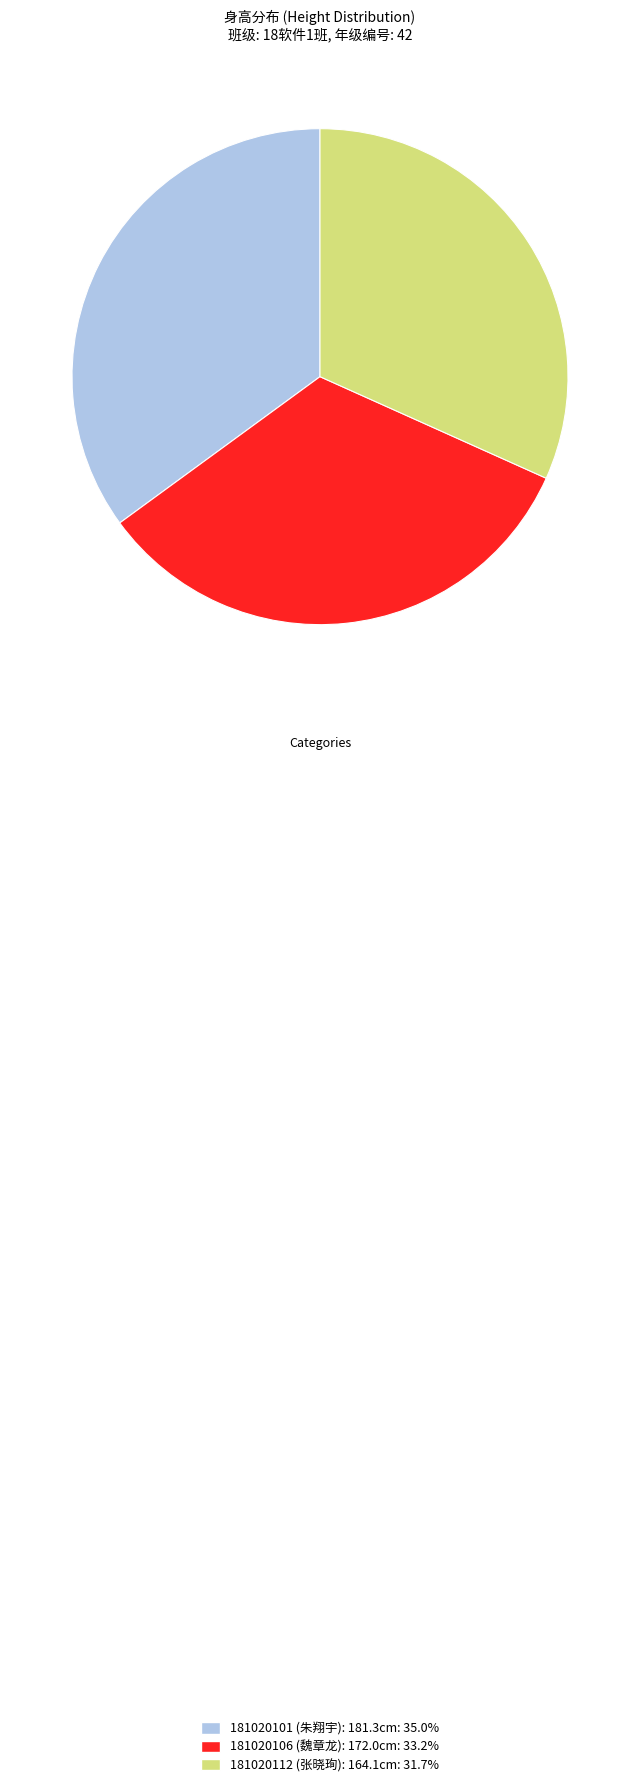

Is the sum of 181020106 and 181020112 greater than half?

Yes